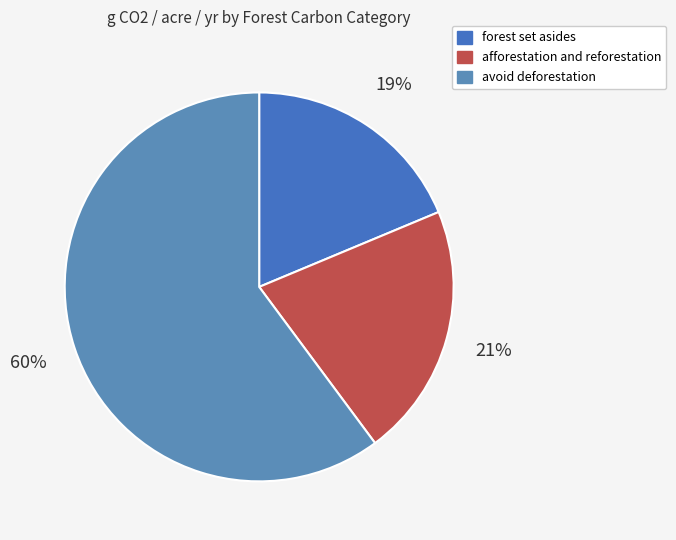

To the nearest percent, what is the difference between the afforestation and reforestation and avoid deforestation slice percentages?

39%